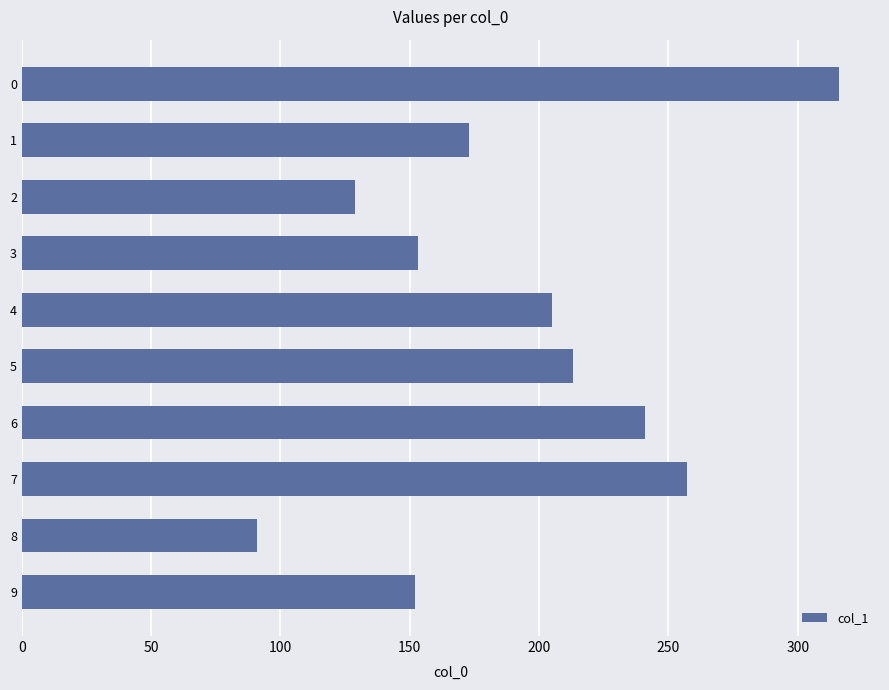

What is the greatest value displayed?

316